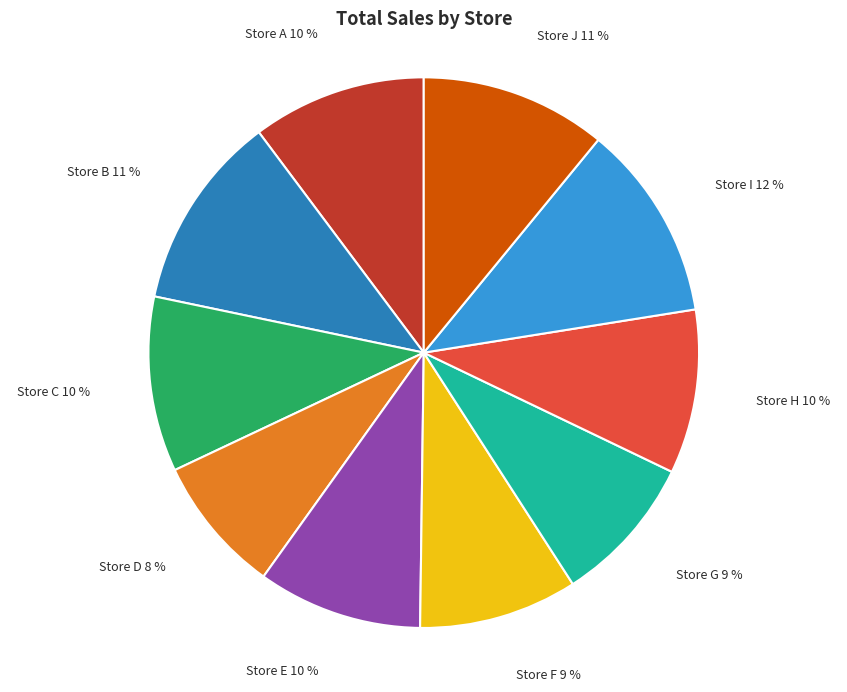

Is there any slice that represents more than half of the pie?

No